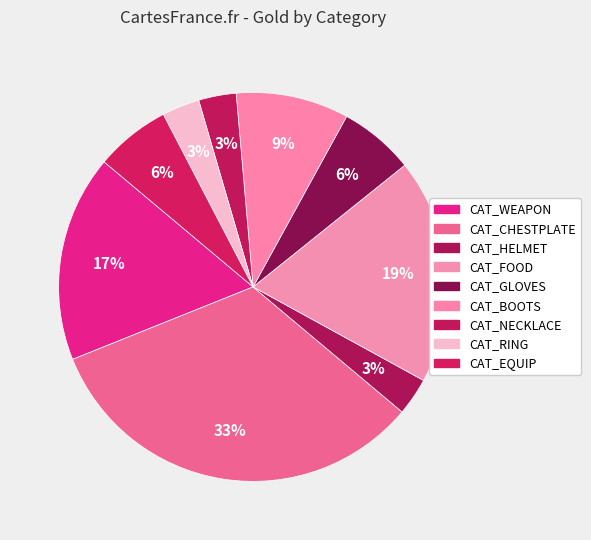

True or false: CAT_CHESTPLATE accounts for 33% of the total.

True